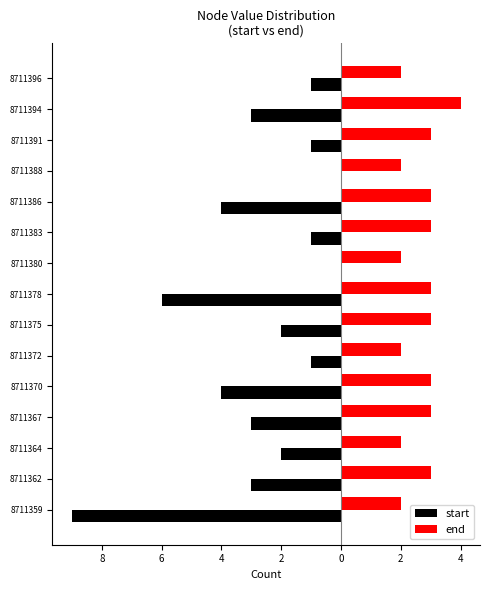

At how many categories does at least one series exceed -4?

15